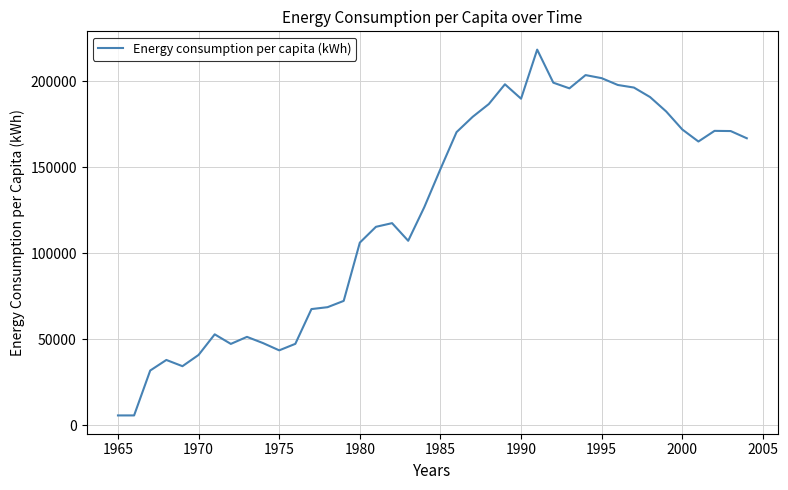

What is the greatest value displayed?

218369.3